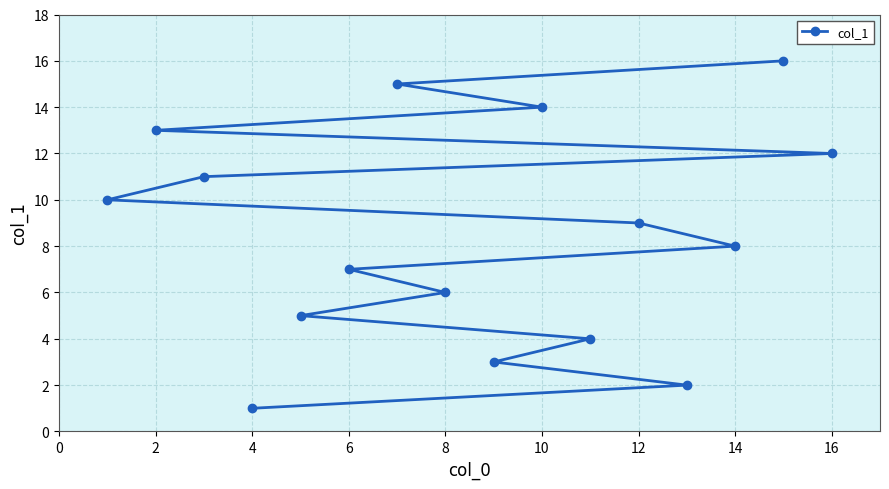

Reading left to right, what are all the values shown in this chart?

10	13	11	1	5	7	15	6	3	14	4	9	2	8	16	12